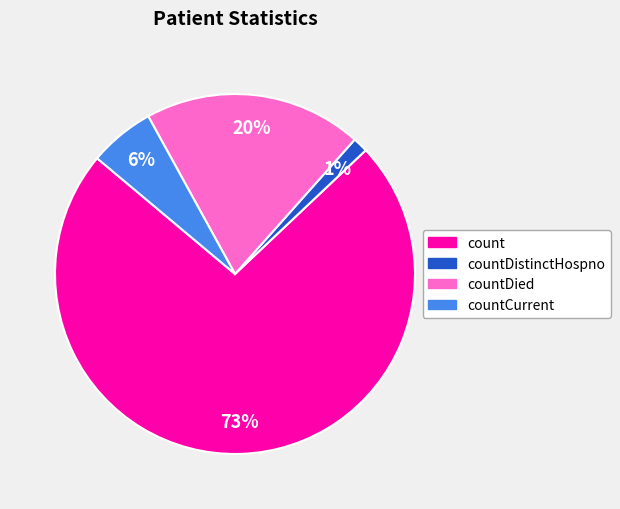

Which has a higher value, countCurrent or countDistinctHospno?

countCurrent